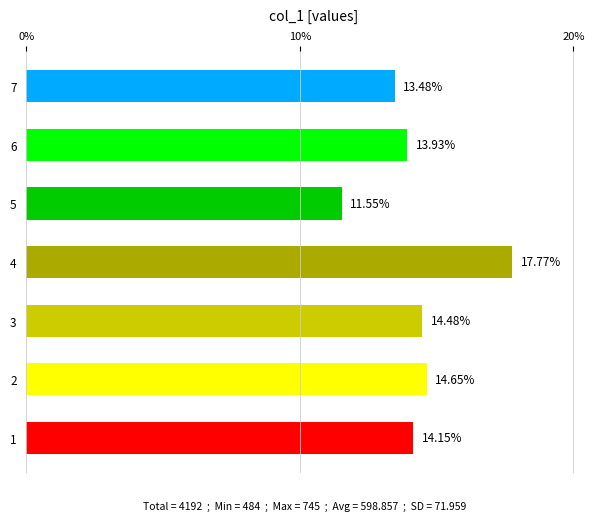

What is the difference between the second highest and minimum values?

3.1